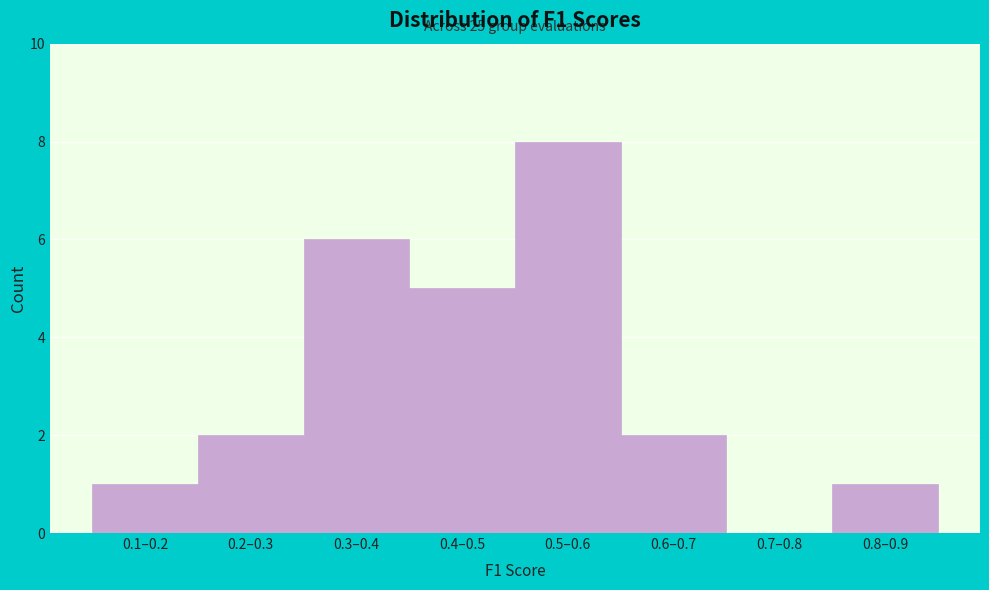

Reading left to right, extract all data points from this chart.

0.1–0.2=1	0.2–0.3=2	0.3–0.4=6	0.4–0.5=5	0.5–0.6=8	0.6–0.7=2	0.7–0.8=0	0.8–0.9=1